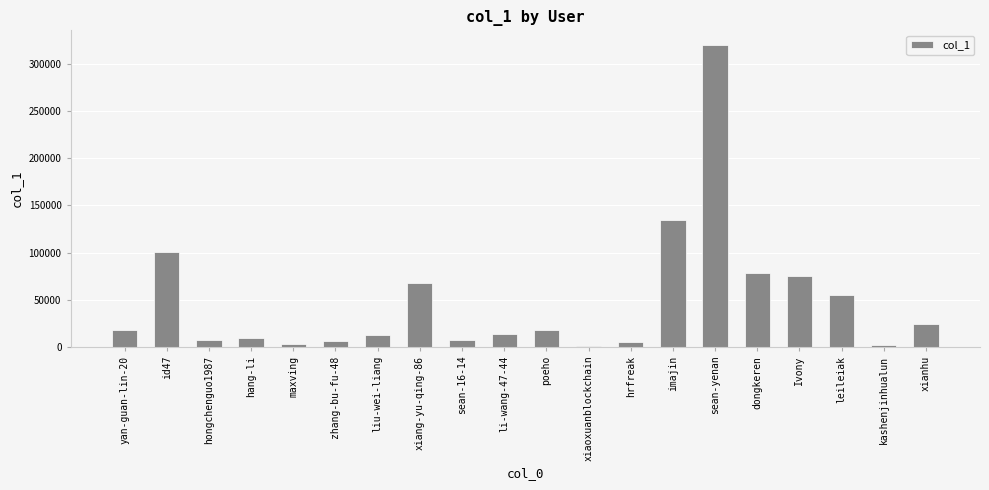

Are the bars grouped side by side (vs. stacked)?

No